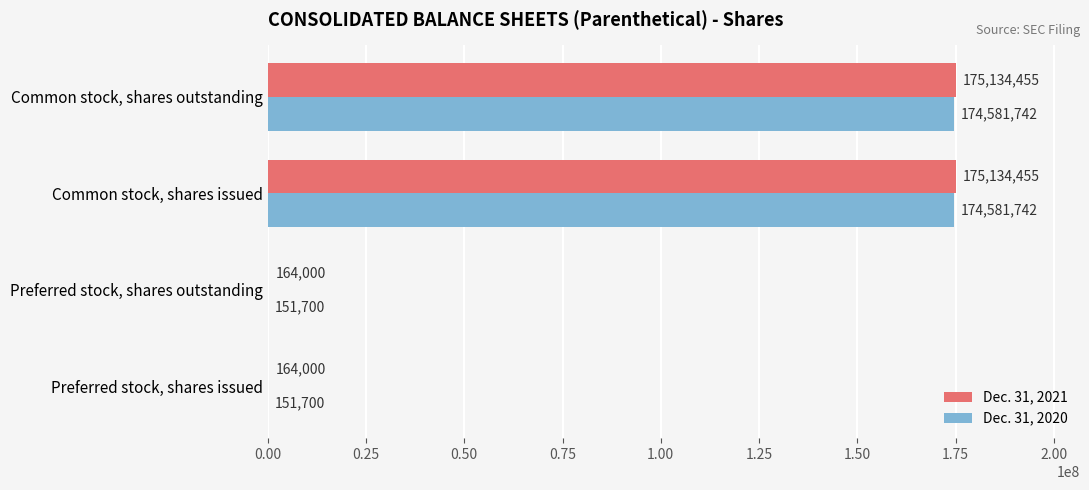

How many Dec. 31, 2020 values are between 151700 and 174581742?

4